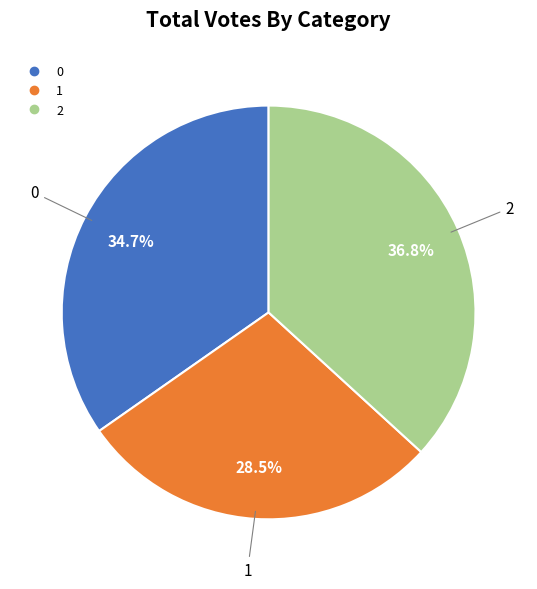

Is there a majority slice in this chart?

No